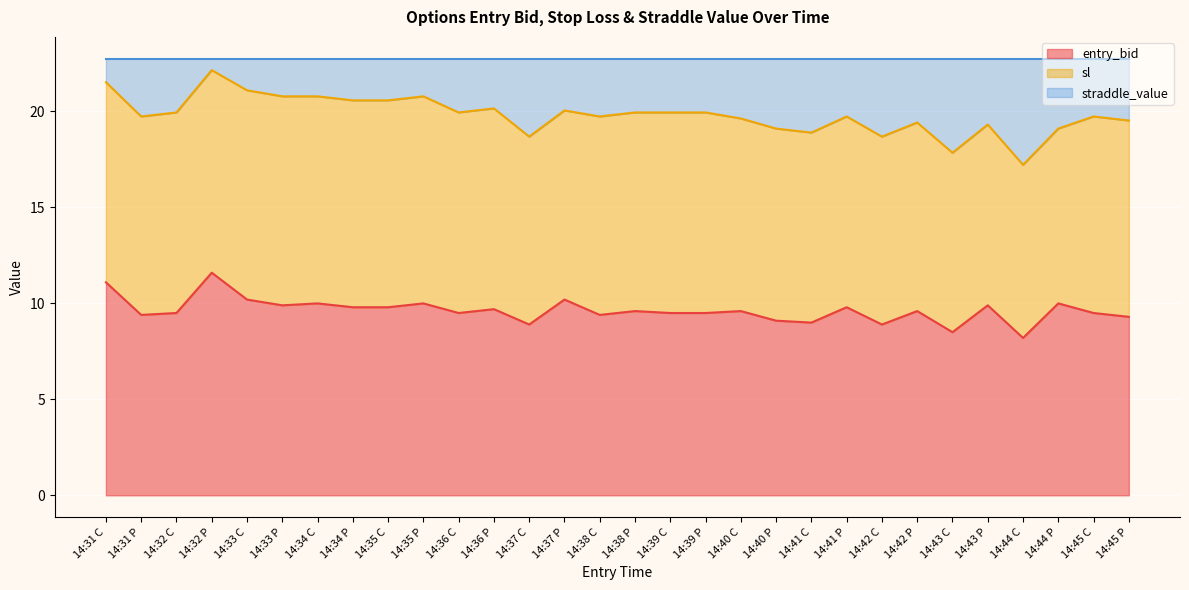

What is the lowest value of the entry_bid series?

8.2